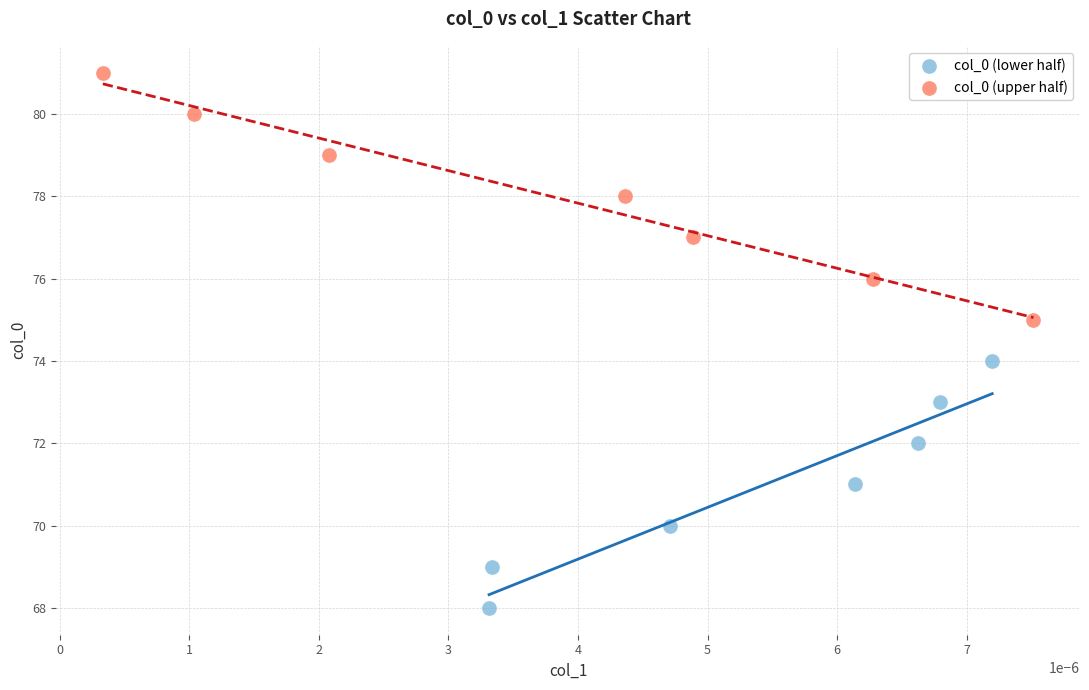

Which series contains the highest Y value?

col_0 (upper half)